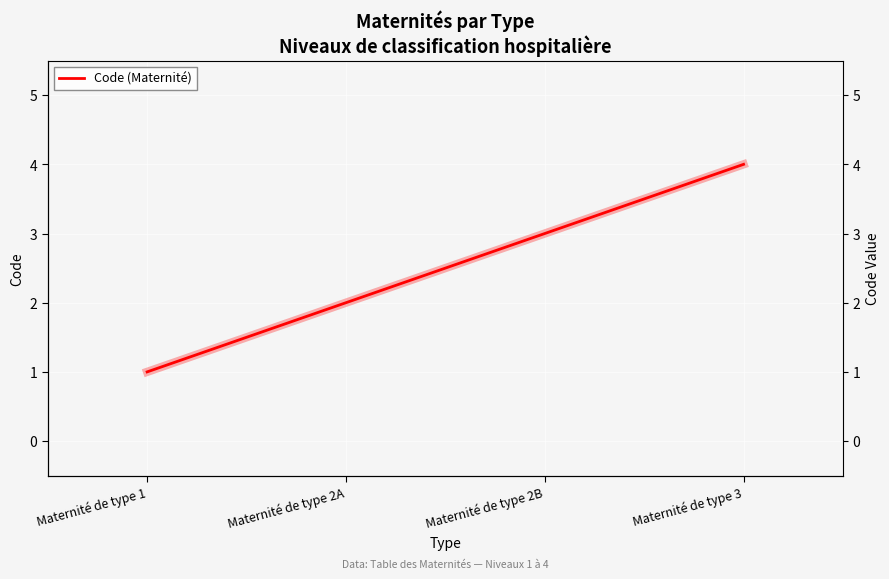

What is the change in value from Maternité de type 2B to Maternité de type 3?

+1